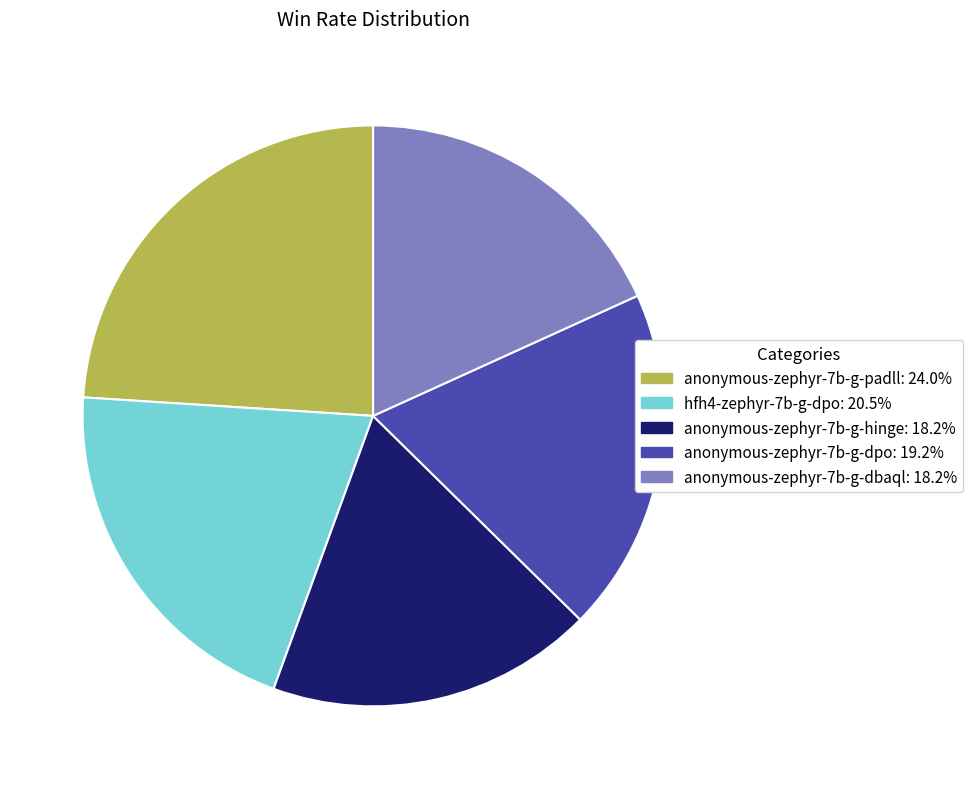

Is there any slice that represents more than half of the pie?

No